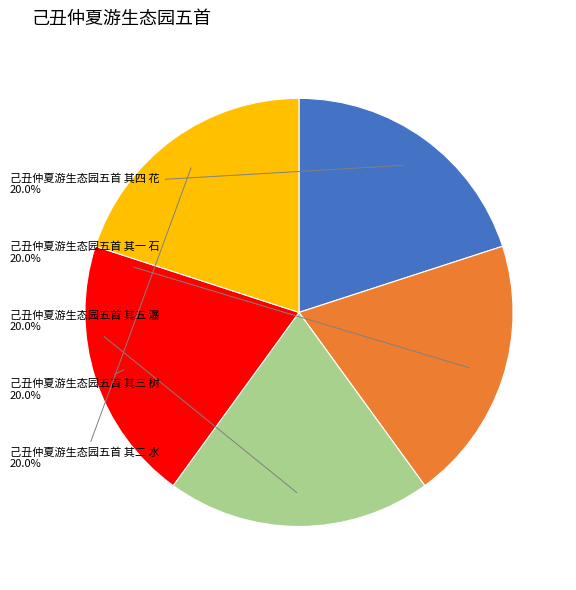

How many slices are in this pie chart?

5